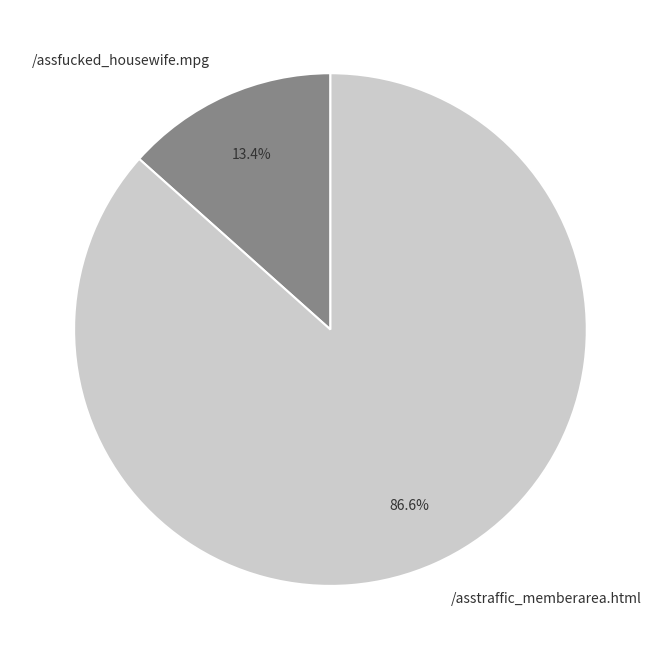

Is it true that /asstraffic_memberarea.html is 87% of the pie?

True